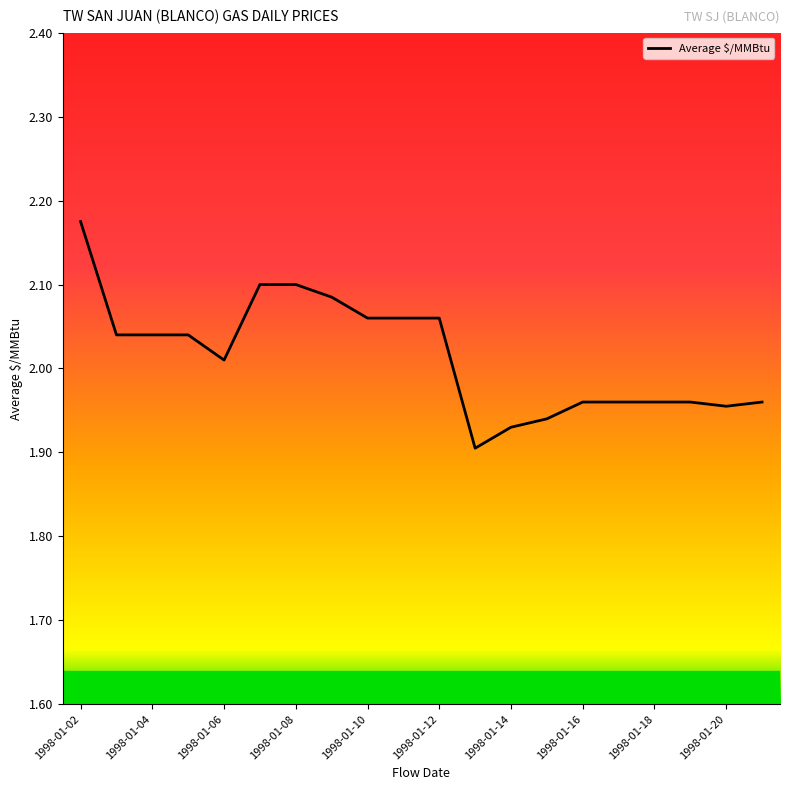

What is the difference between the maximum and minimum values?

0.3